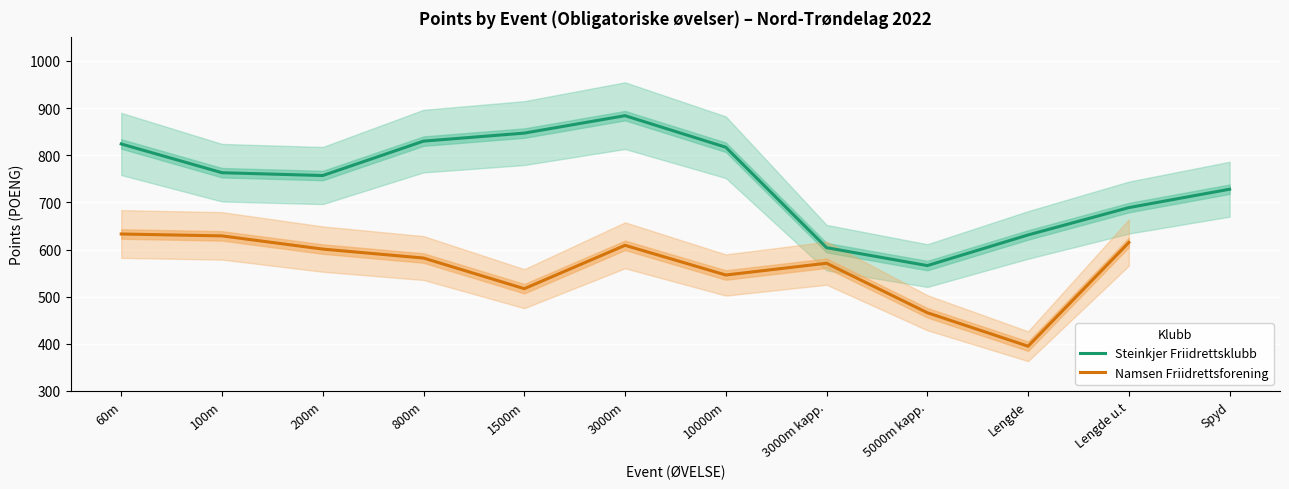

What is the change in value from 3000m to 10000m?

-67